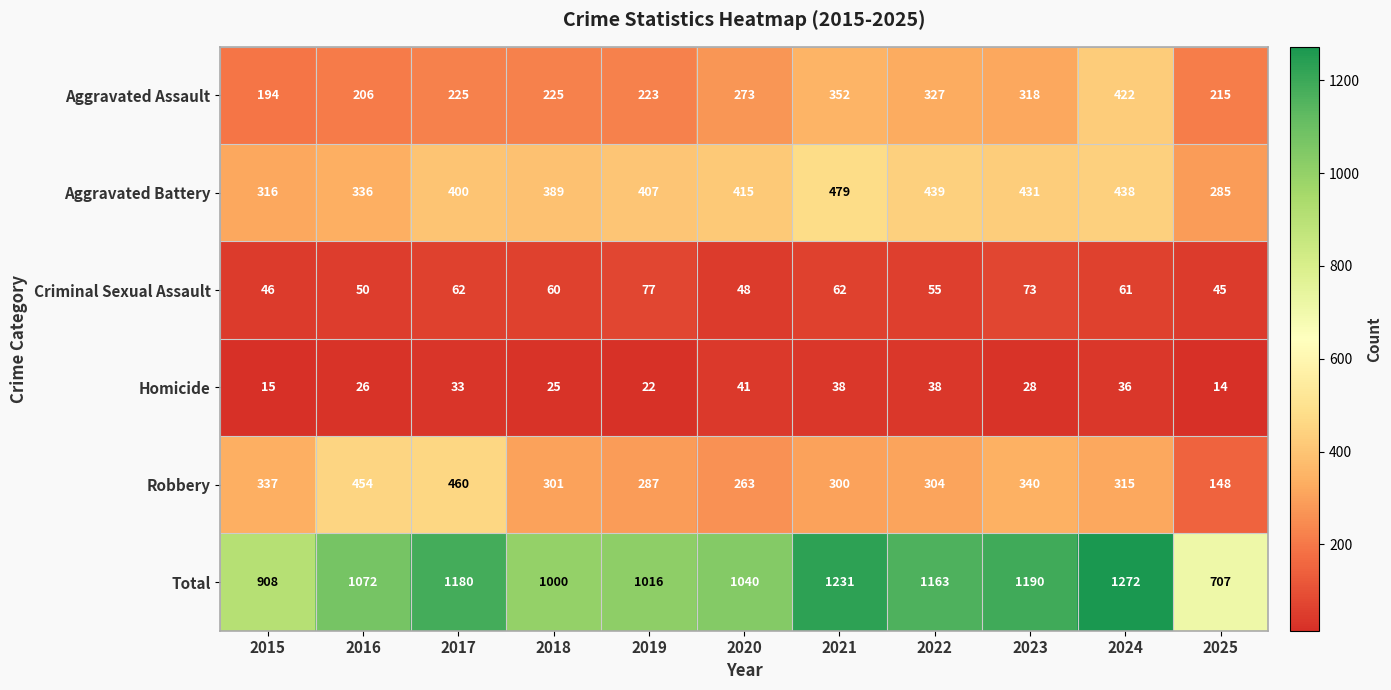

What is the highest value of the Homicide series?

41